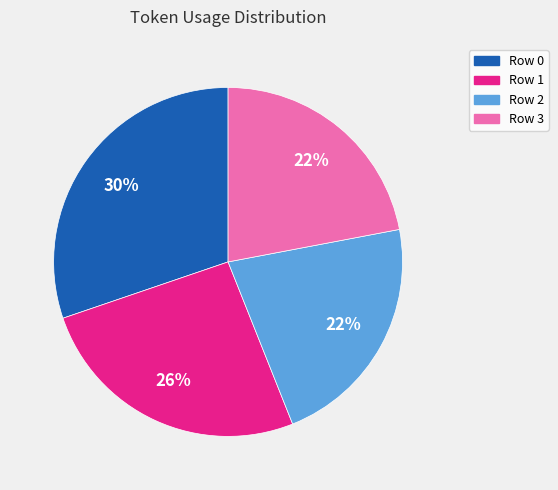

Is the sum of Row 0 and Row 3 greater than half?

Yes